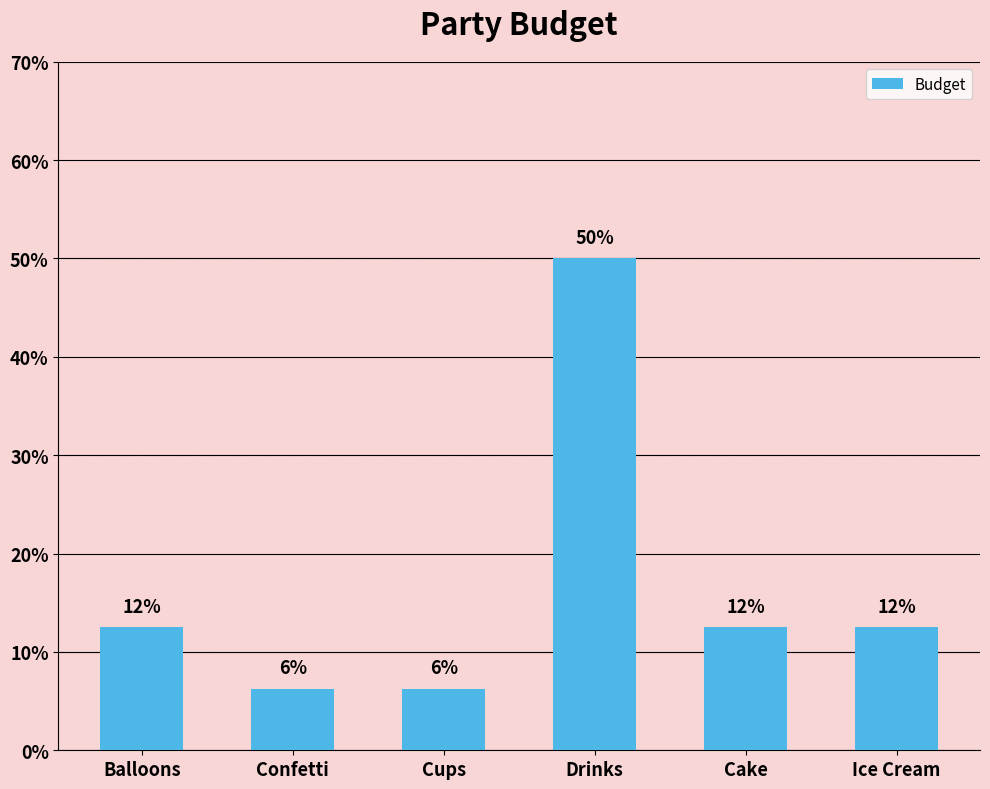

Reading left to right, transcribe all the data shown in this chart.

Balloons=12.5	Confetti=6.2	Cups=6.2	Drinks=50.0	Cake=12.5	Ice Cream=12.5